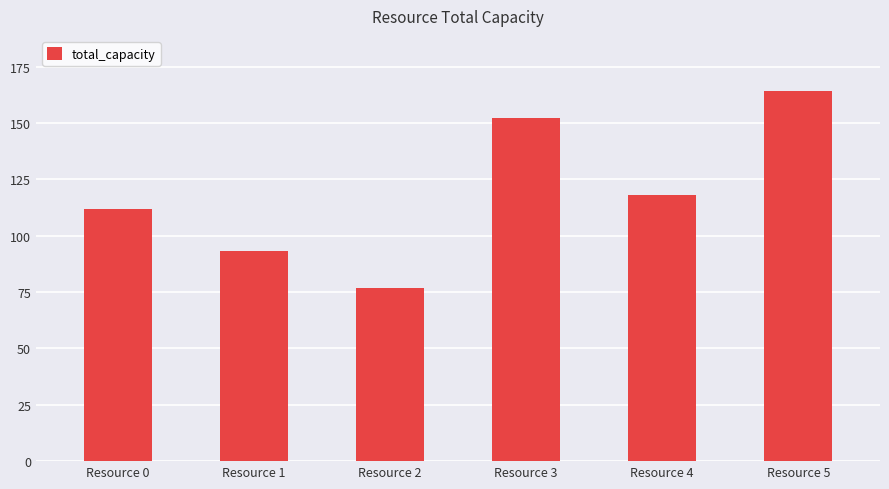

What is the difference between the values at Resource 4 and Resource 0?

6